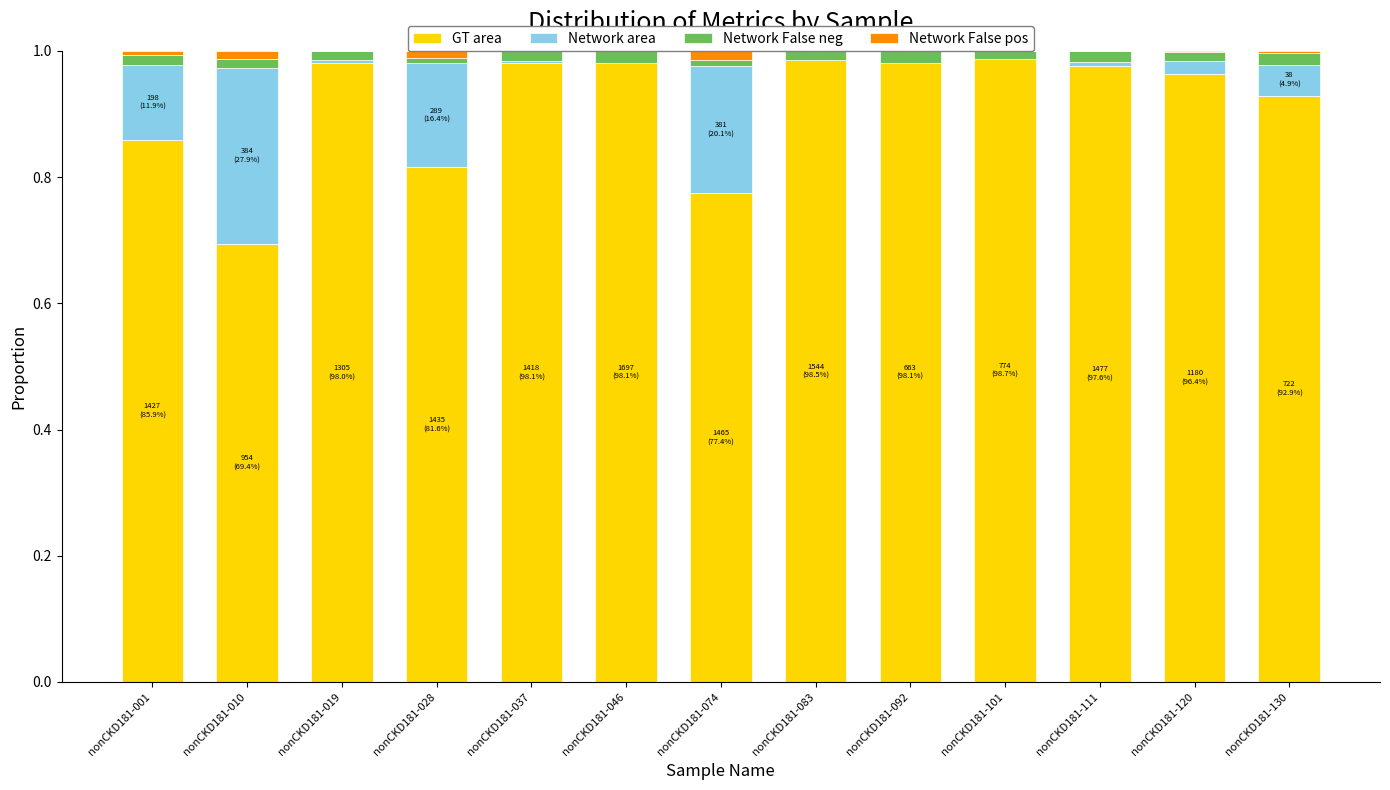

How many groups of bars are there?

13